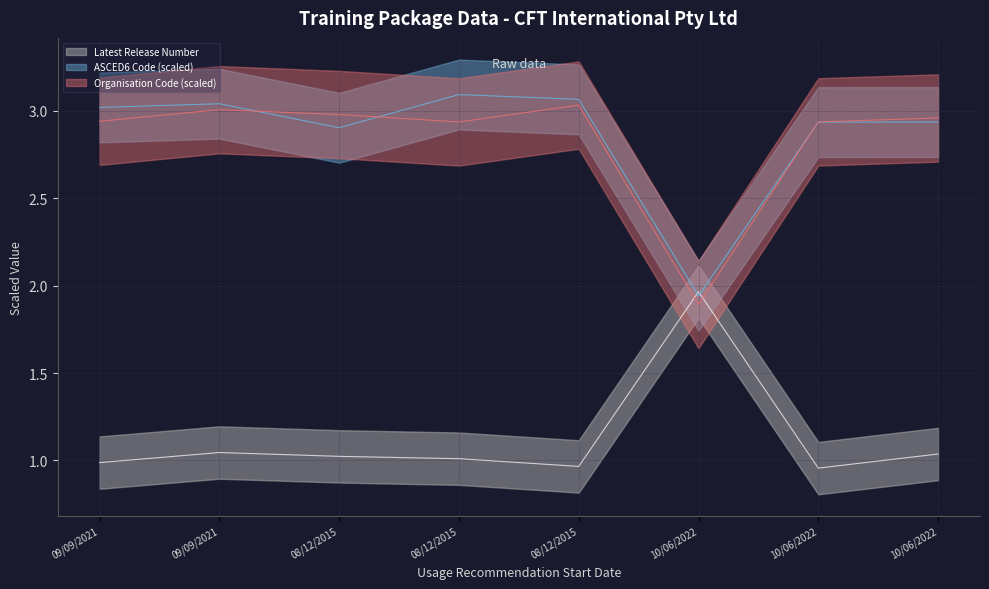

The value of Latest Release Number at 08/12/2015 is 2.0. True or false?

False